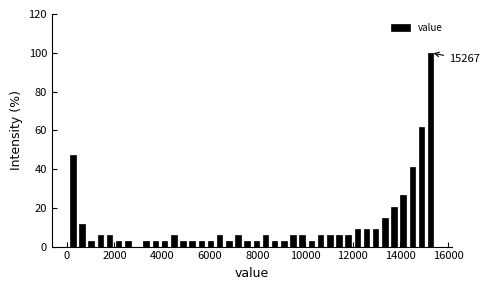

Around what value on the x-axis is the tallest bar? Give the approximate position of its centre, as read against the axis.

15200